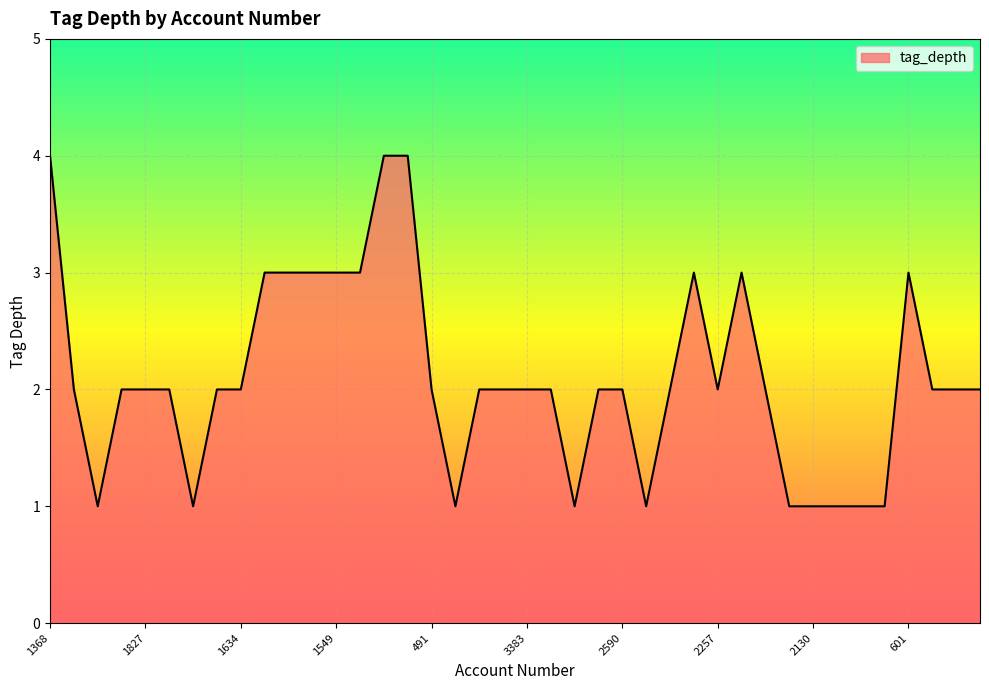

What is the maximum value shown in the chart?

4